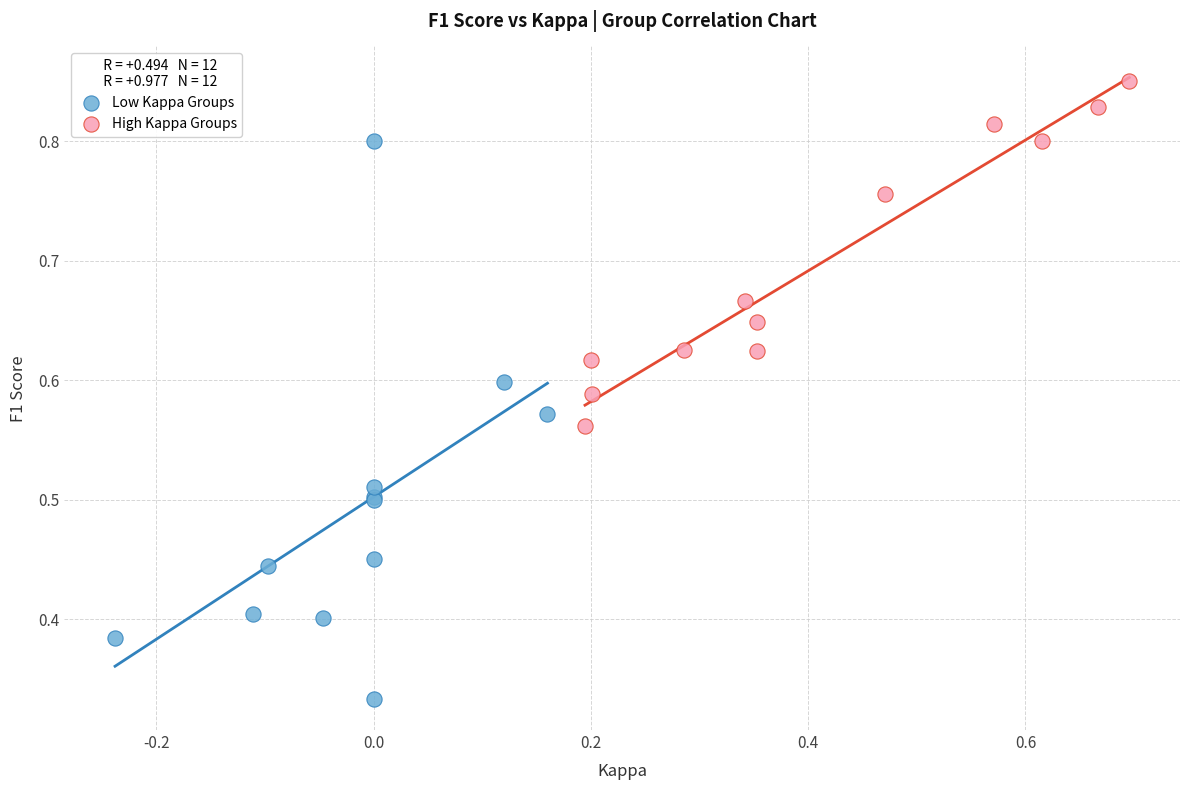

Which series contains the highest Y value?

High Kappa Groups